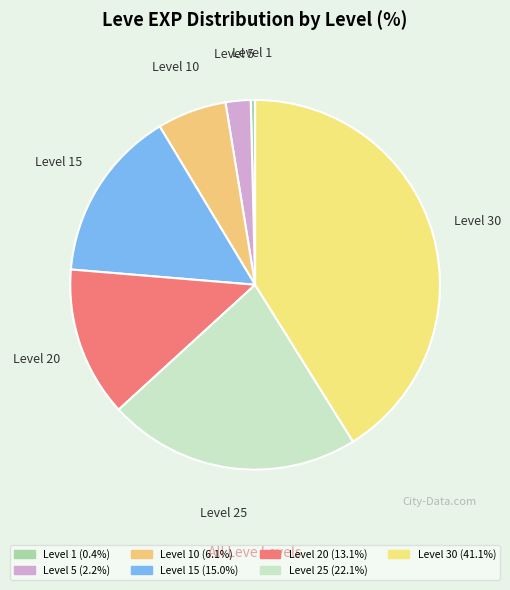

Count the number of slices in the pie.

7